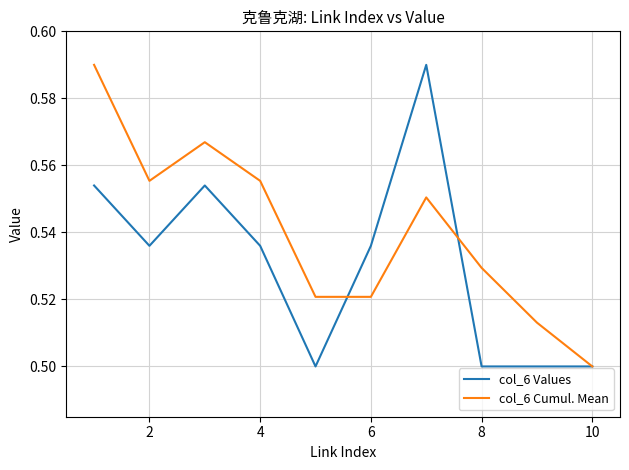

Rank the series by their average value, from highest to lowest.

col_6 Cumul. Mean, col_6 Values